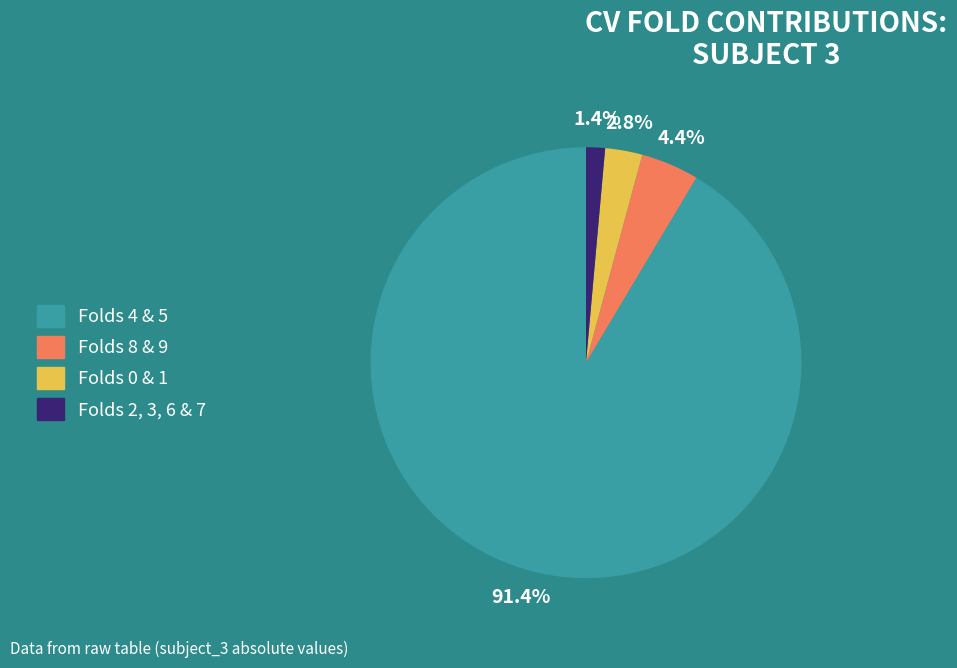

How many slices are in this pie chart?

4